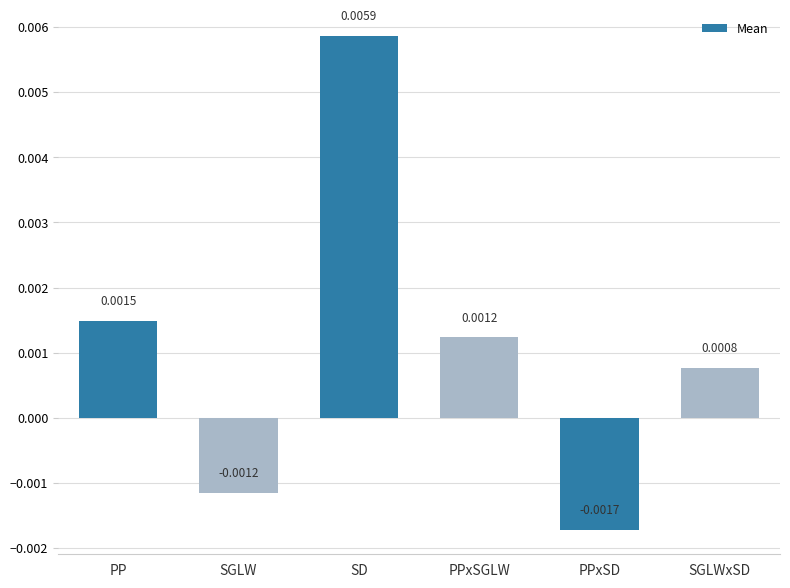

Rank the categories by value from lowest to highest.

PPxSD, SGLW, SGLWxSD, PPxSGLW, PP, SD